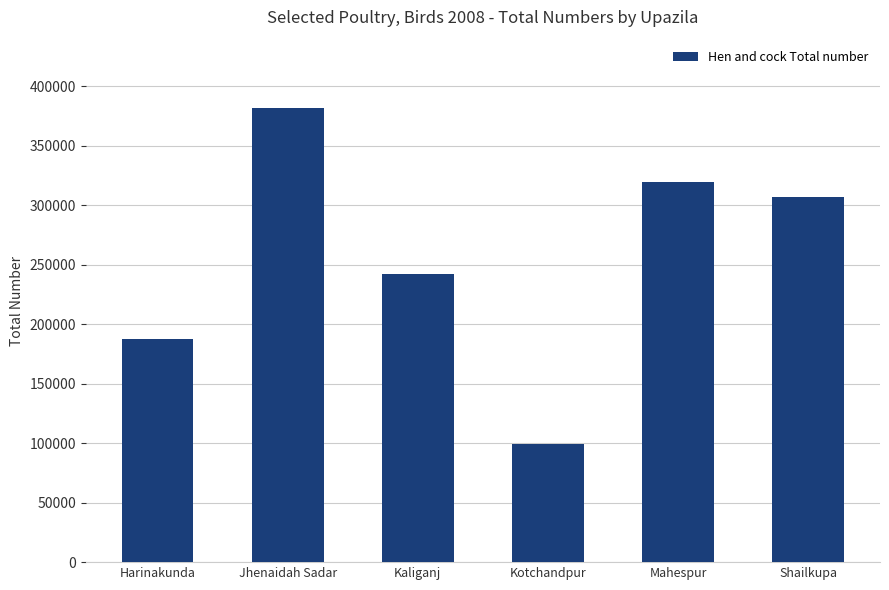

At which label is the value closest to 240607?

Kaliganj